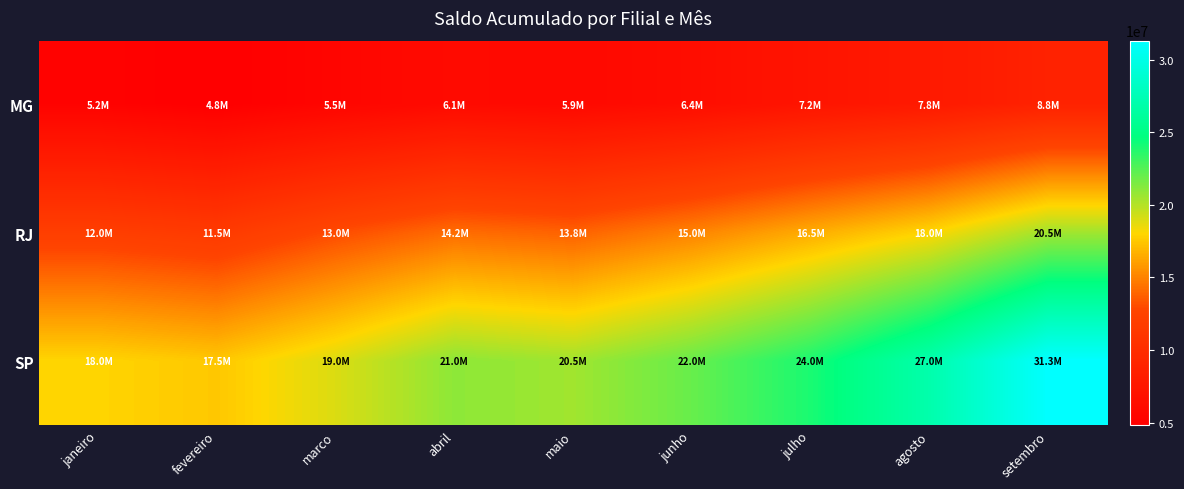

Reading right to left, extract all data points from this chart.

MG: setembro=8762844	agosto=7800000	julho=7200000	junho=6400000	maio=5900000	abril=6100000	marco=5500000	fevereiro=4800000	janeiro=5200000
RJ: setembro=20461723	agosto=18000000	julho=16500000	junho=15000000	maio=13800000	abril=14200000	marco=13000000	fevereiro=11500000	janeiro=12000000
SP: setembro=31310663	agosto=27000000	julho=24000000	junho=22000000	maio=20500000	abril=21000000	marco=19000000	fevereiro=17500000	janeiro=18000000